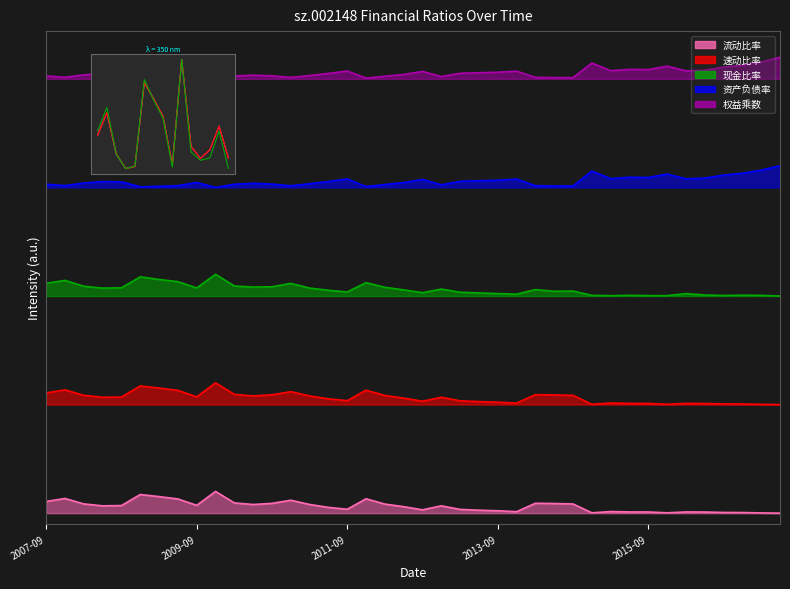

What is the label of the 11th point from the left?

10